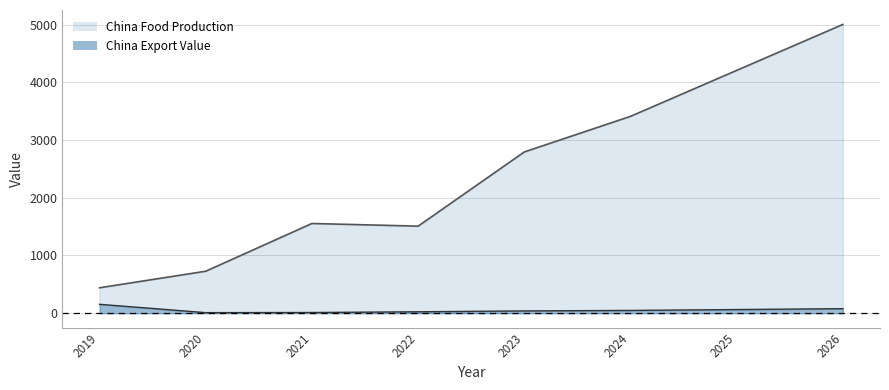

What is the highest value of the China Export Value series?

154.1